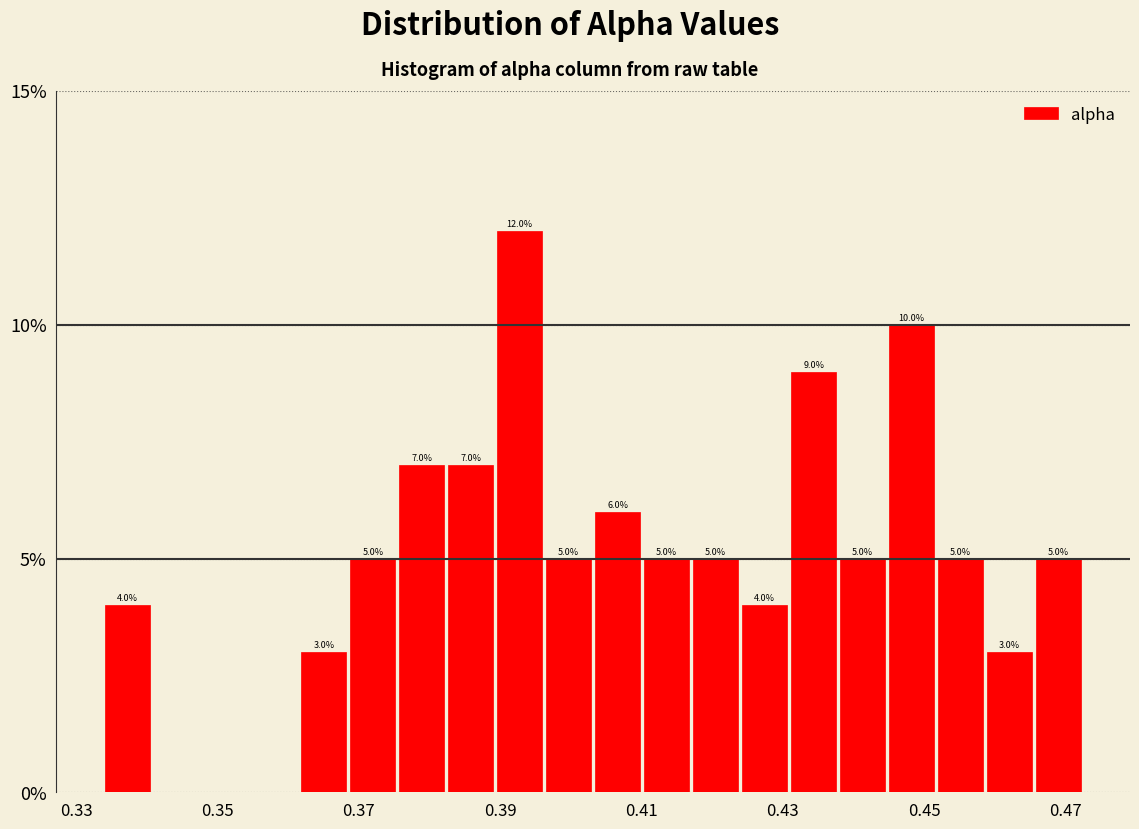

Around what value on the x-axis is the tallest bar? Give the approximate position of its centre, as read against the axis.

0.392